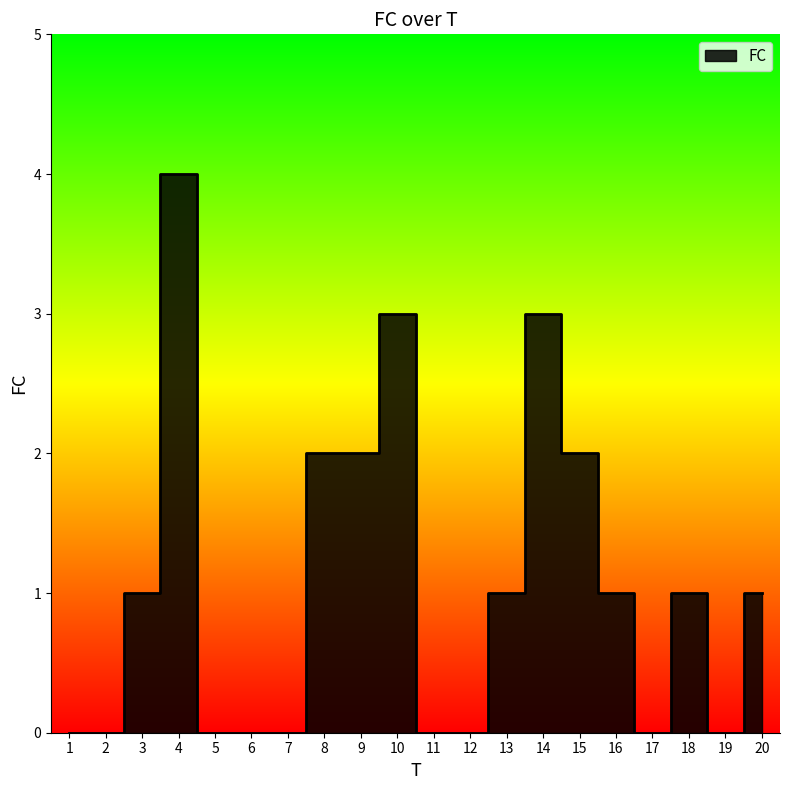

Rank the categories by value from lowest to highest.

1, 2, 5, 6, 7, 11, 12, 17, 19, 3, 13, 16, 18, 20, 8, 9, 15, 10, 14, 4